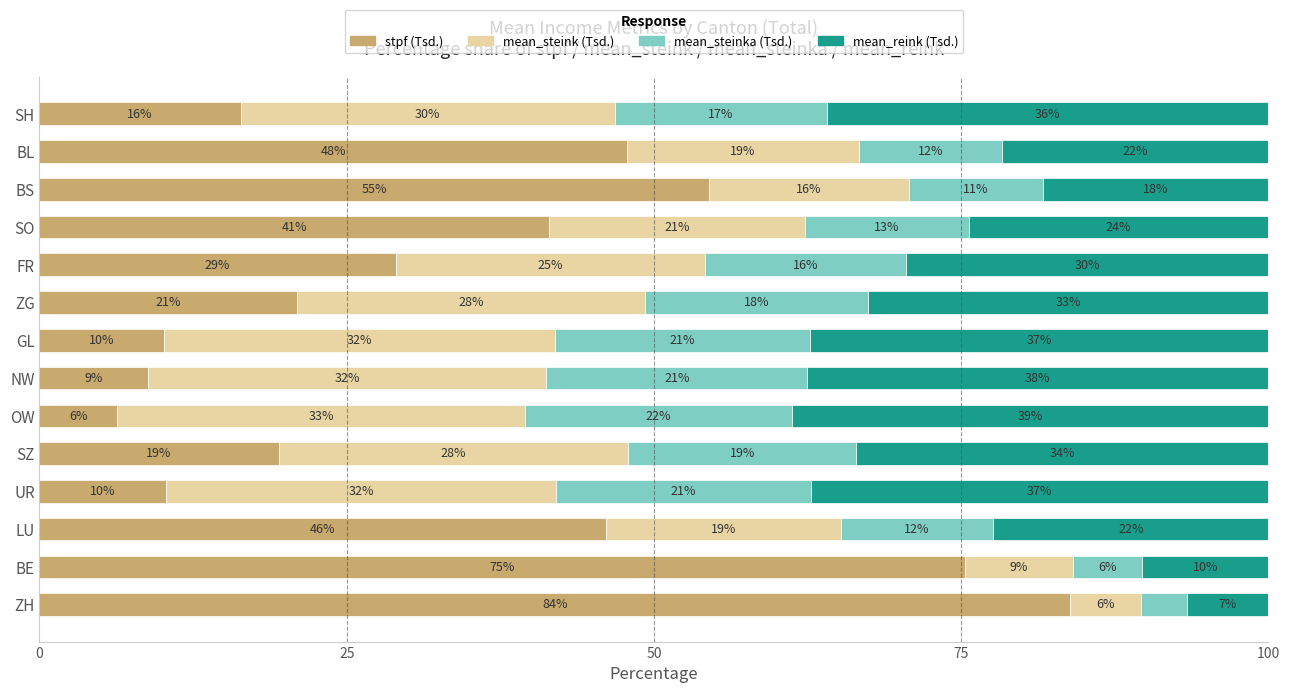

What are all the series names shown in the legend?

stpf (Tsd.), mean_steink (Tsd.), mean_steinka (Tsd.), mean_reink (Tsd.)